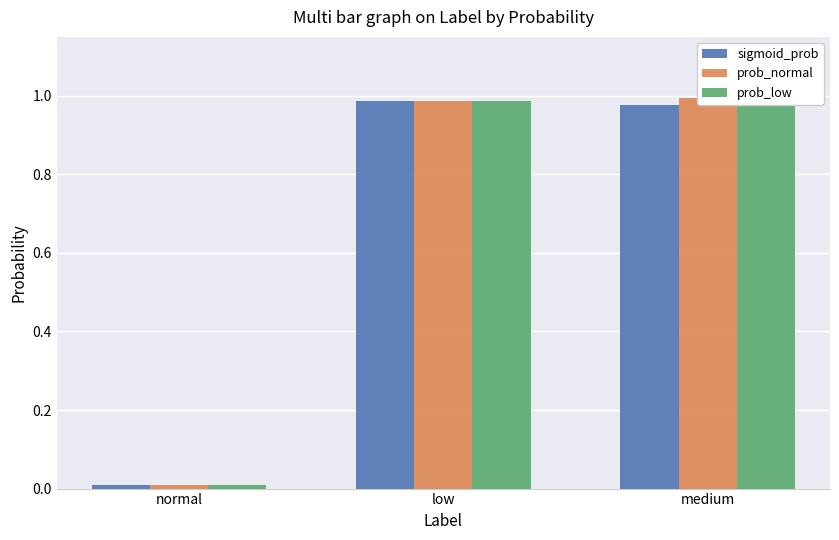

How many bars are there in each group?

3